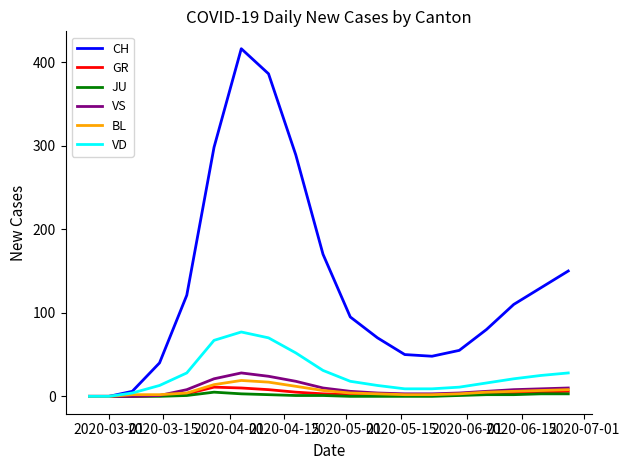

What is the highest value of the VS series?

28